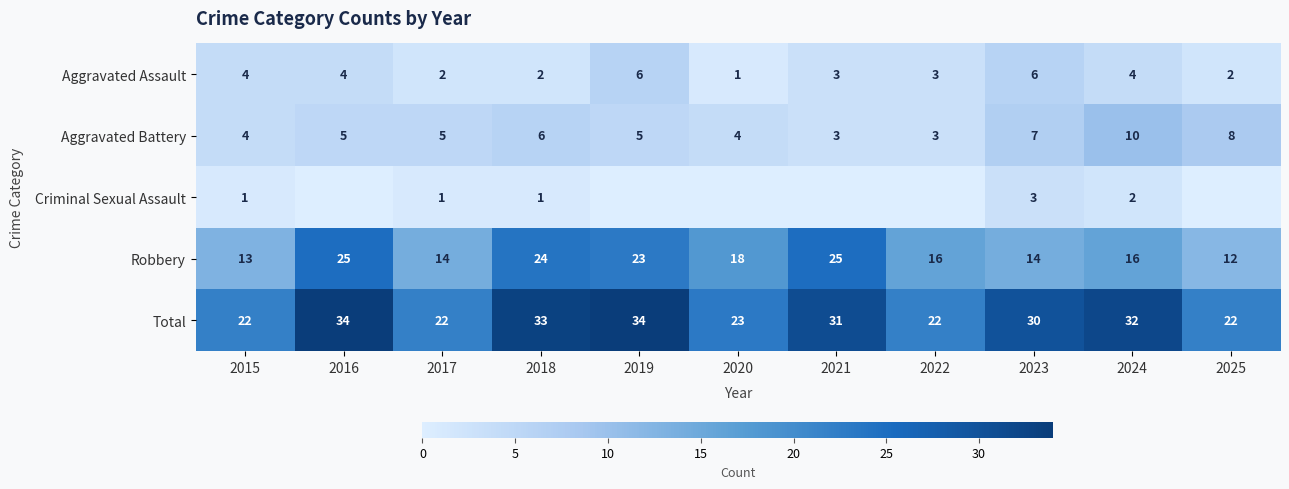

True or false: Total has a value of 31 at 2021.

True